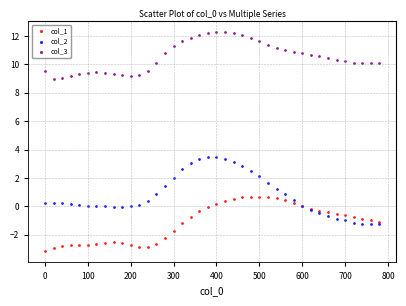

Which series reaches the maximum Y coordinate?

col_3